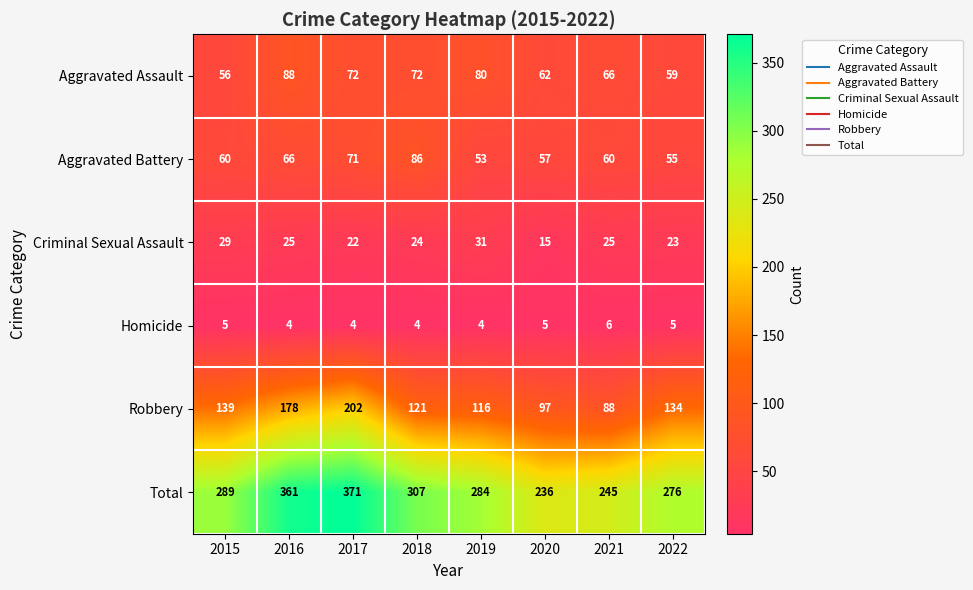

What is the spread (max minus min) of values at 2018?

303